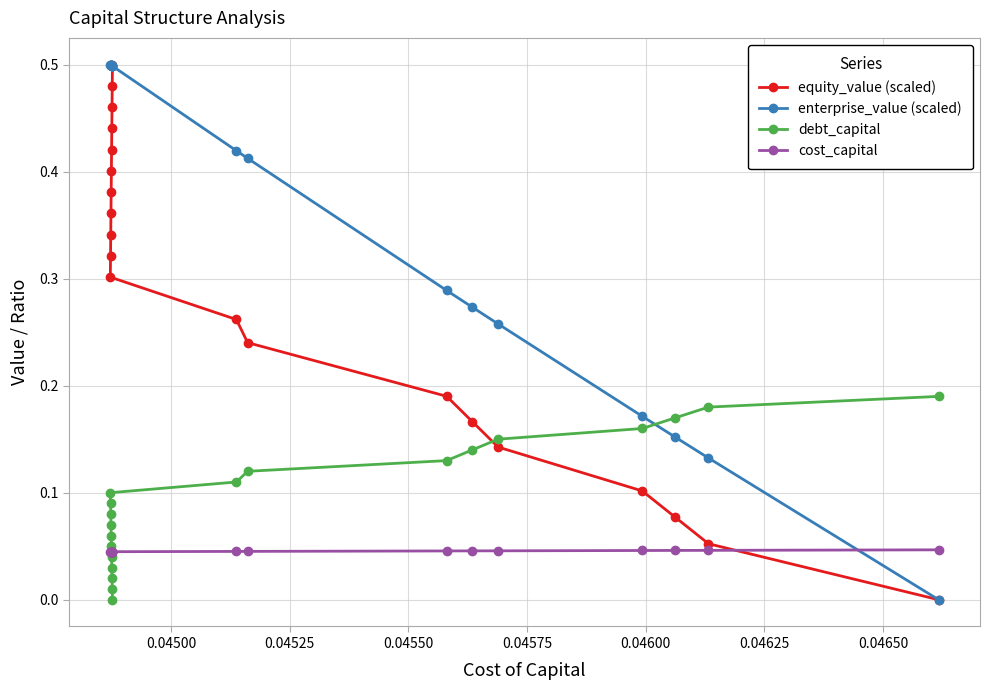

Count the number of data series in this chart.

4